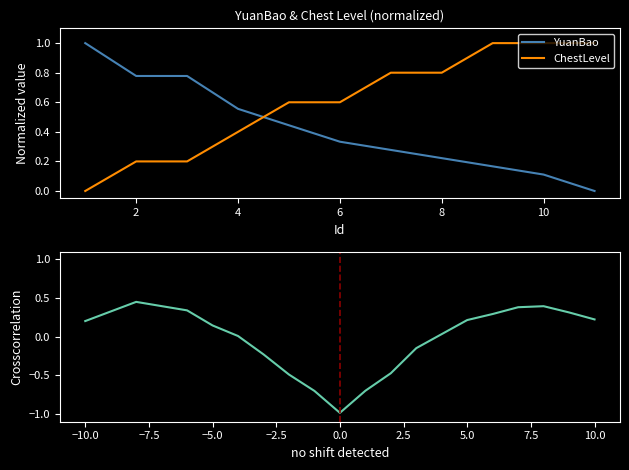

The value of YuanBao at 4 is 0.8. True or false?

False